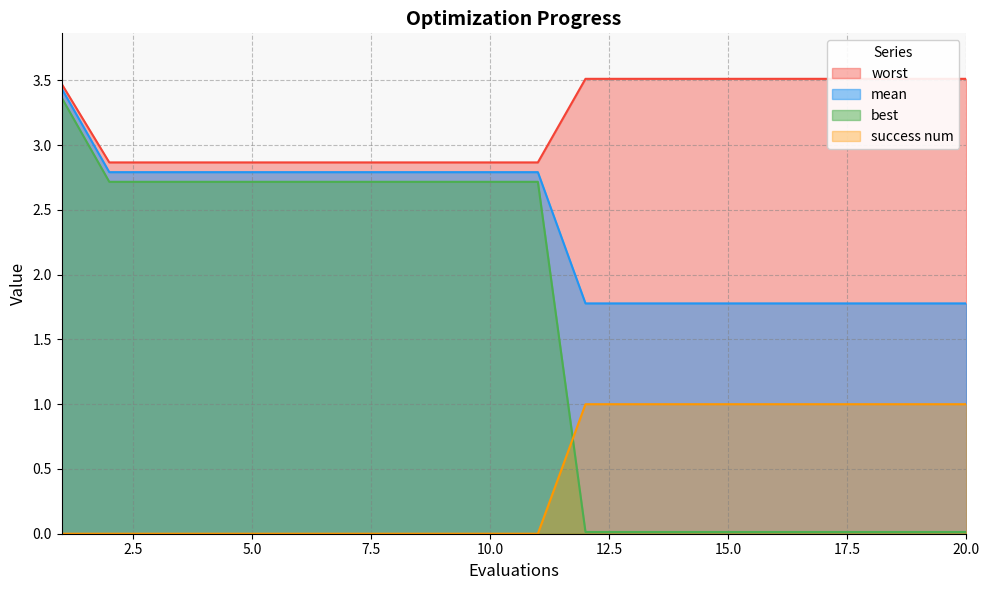

At which label is best closest to 1?

12